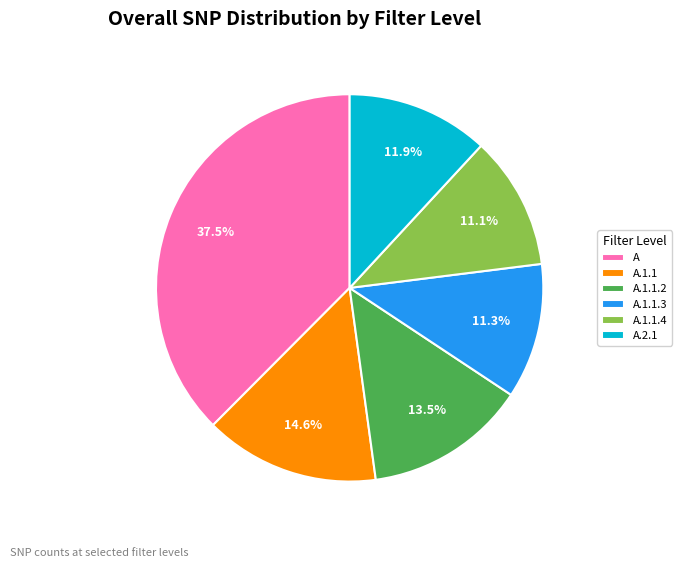

Approximately how many times larger is the value at A.1.1.2 compared to A.1.1?

0.9